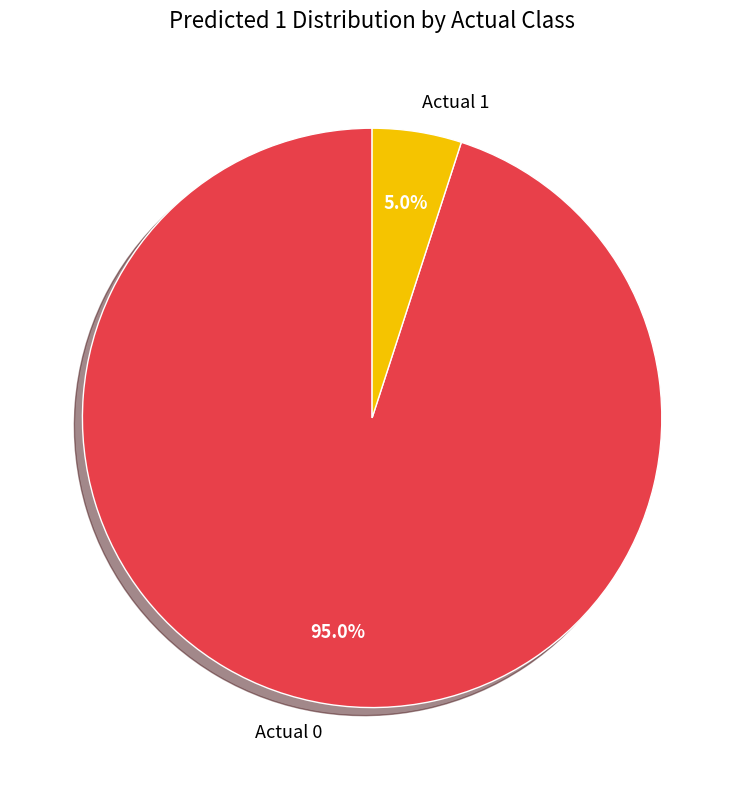

What portion of the pie excludes Actual 1?

95.0%